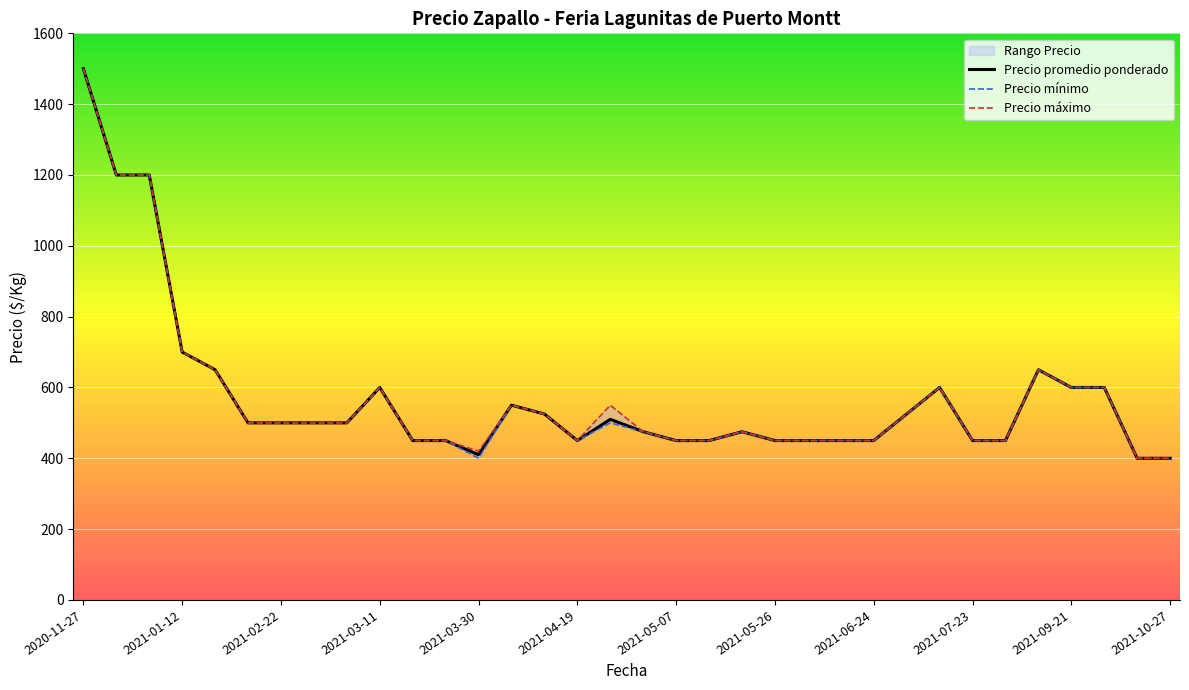

True or false: Precio mínimo has more than 2 points higher than both neighbors.

True